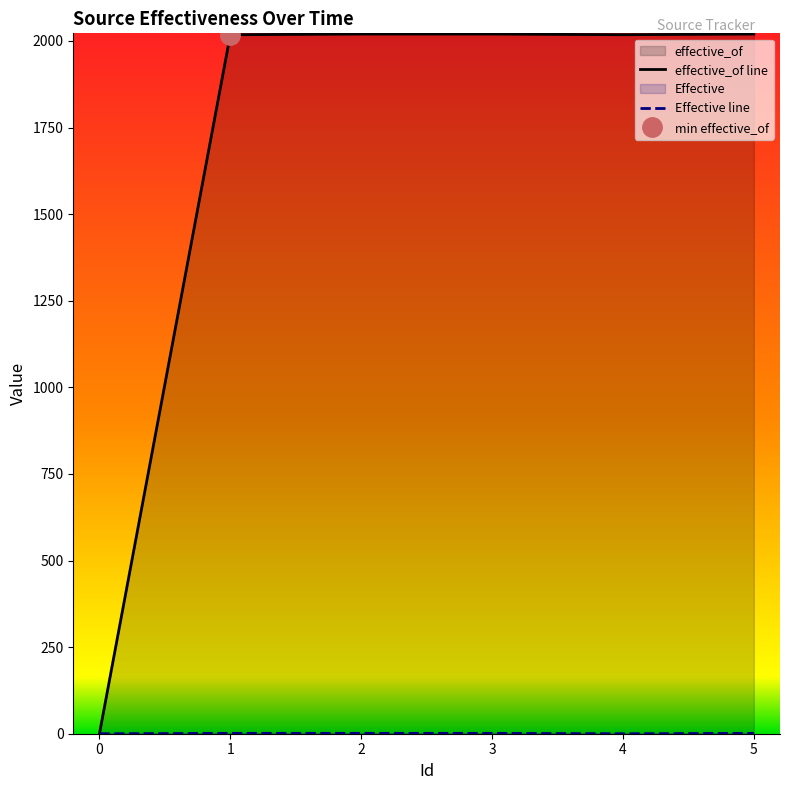

Reading left to right, list all the values displayed in this chart.

effective_of: 0=0	1=2018	2=2020	3=2020	4=2018	5=2020
Effective: 0=0	1=1	2=1	3=1	4=0	5=1